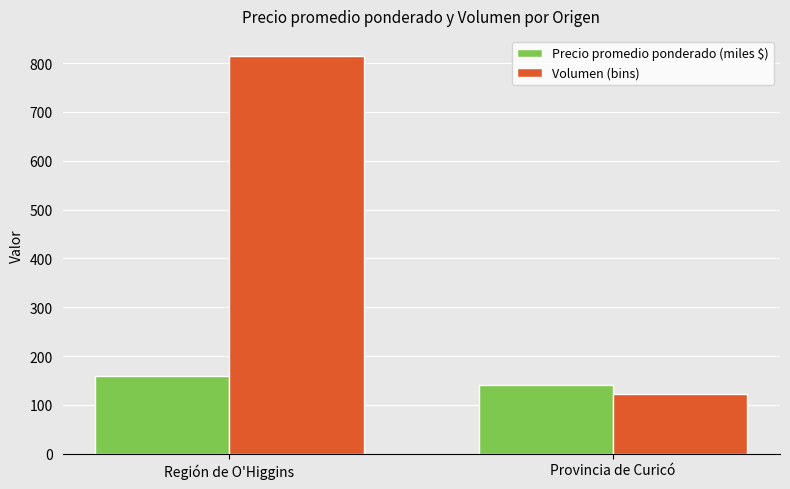

What is the sum of all Volumen (bins) values?

937.0